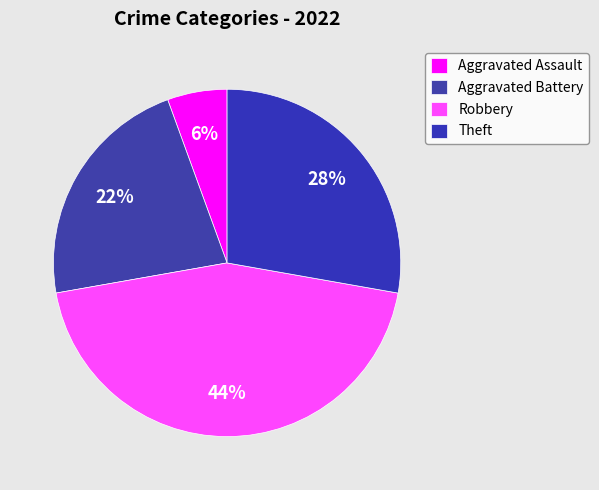

Which category has the smallest portion of the pie?

Aggravated Assault